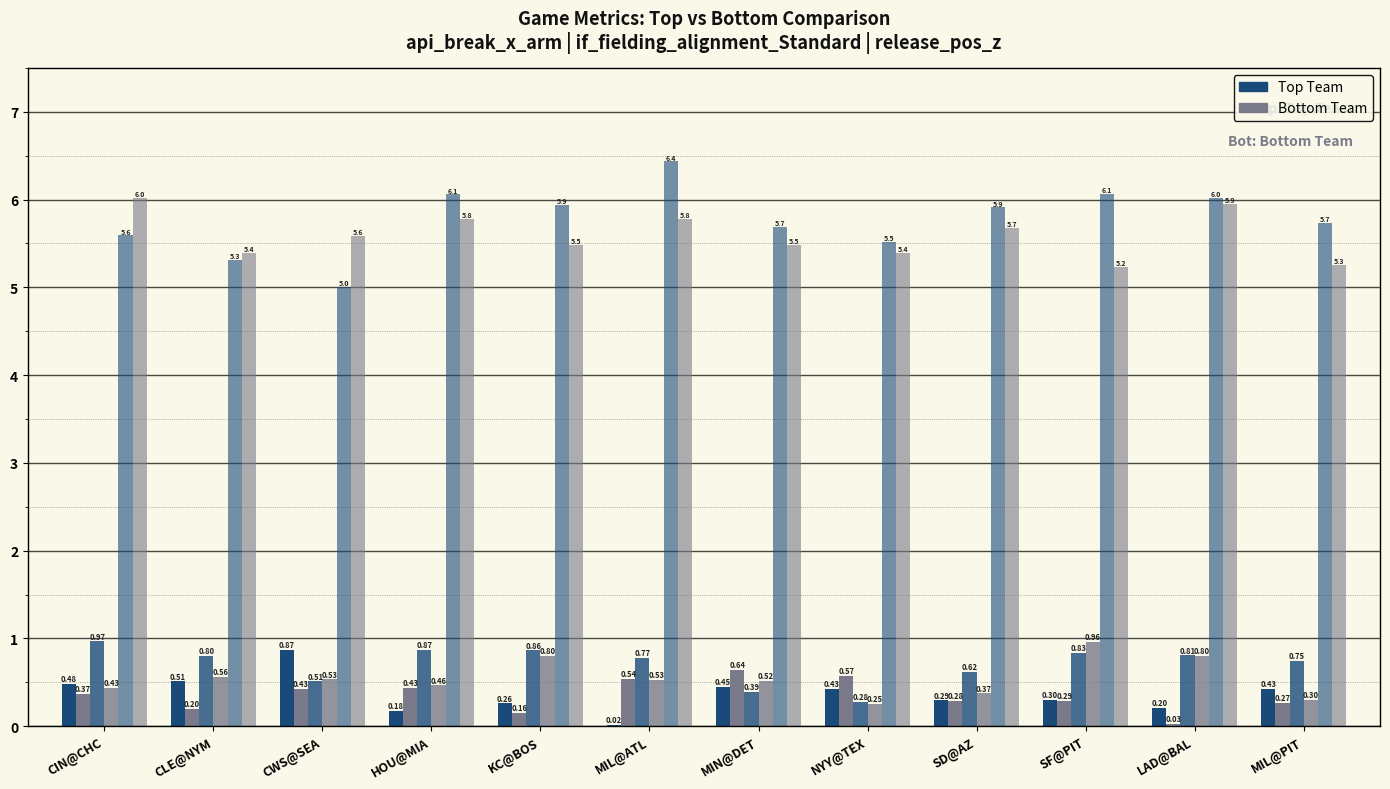

How many distinct data groups are displayed?

6